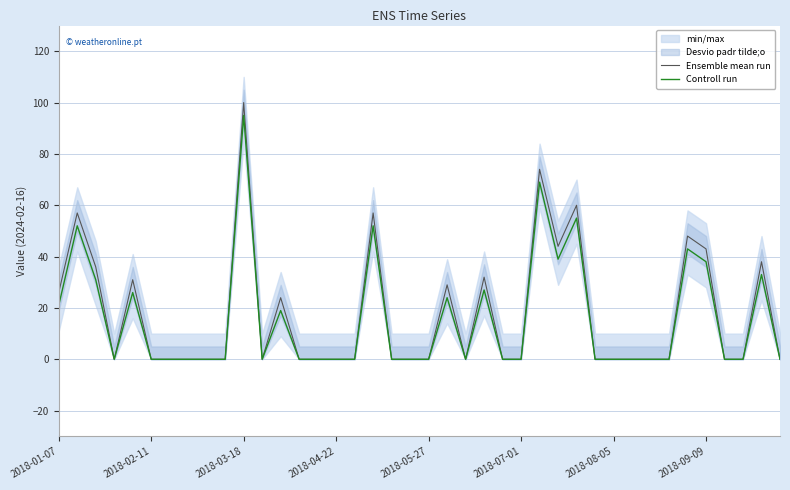

True or false: Ensemble mean run and Controll run cross at least once.

False